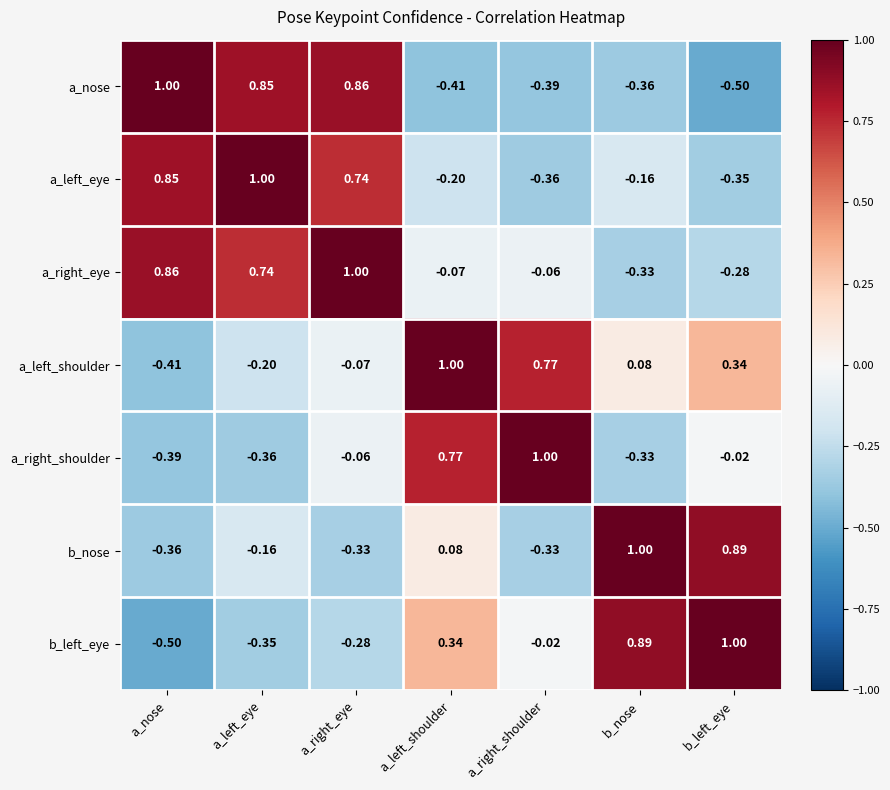

Is the value of a_right_shoulder at a_right_eye greater than the value of a_left_shoulder at a_left_shoulder?

No